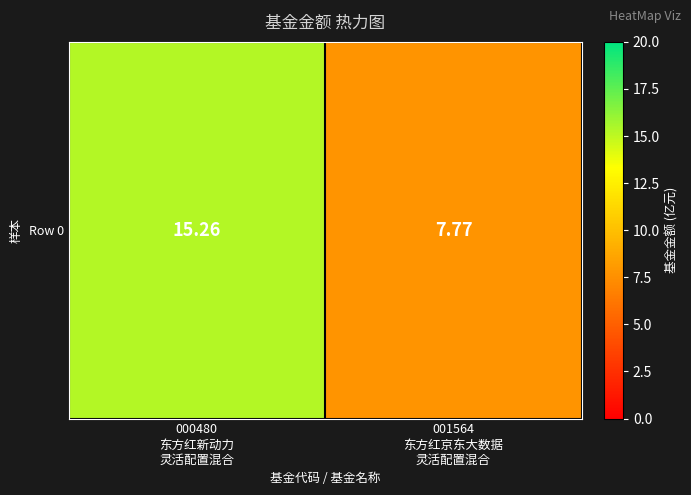

List the labels in order of value, smallest first.

001564
东方红京东大数据
灵活配置混合, 000480
东方红新动力
灵活配置混合